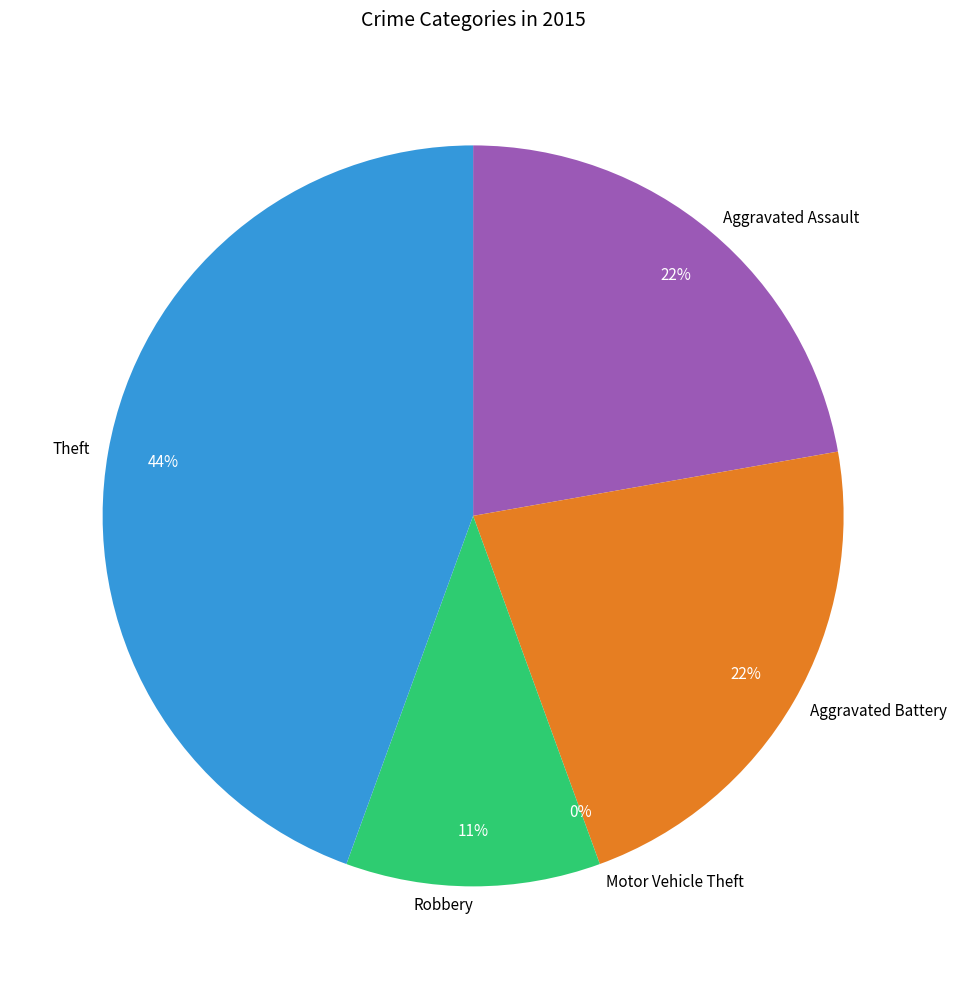

Which has a higher value, Aggravated Battery or Motor Vehicle Theft?

Aggravated Battery